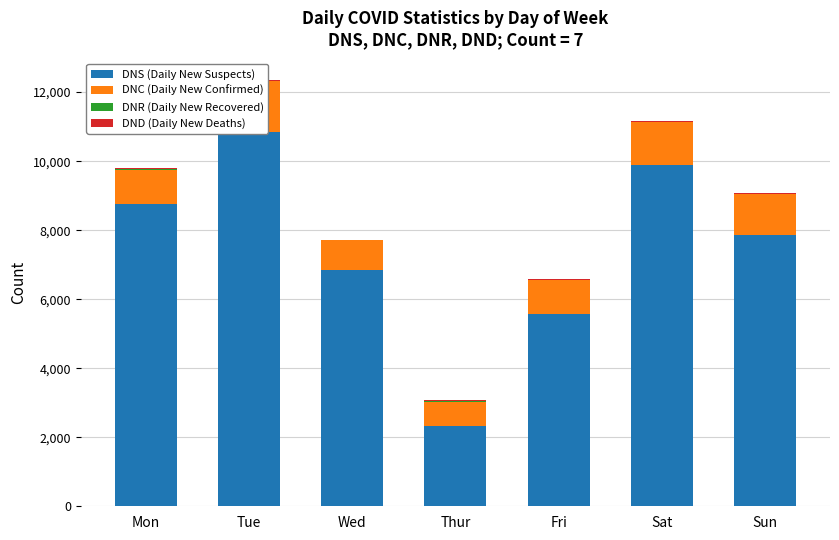

True or false: DNS (Daily New Suspects) has a value of 6855 at Wed.

True